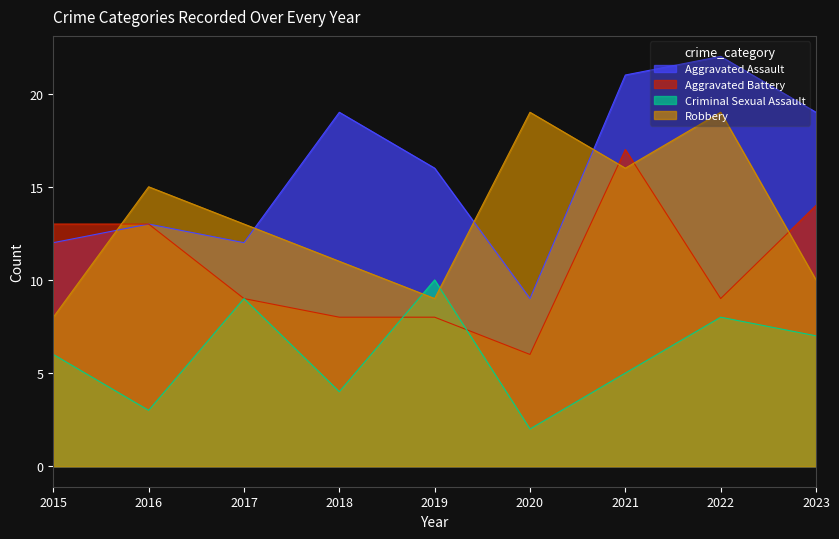

What is the difference between the maximum and second lowest values in the Aggravated Assault series?

10